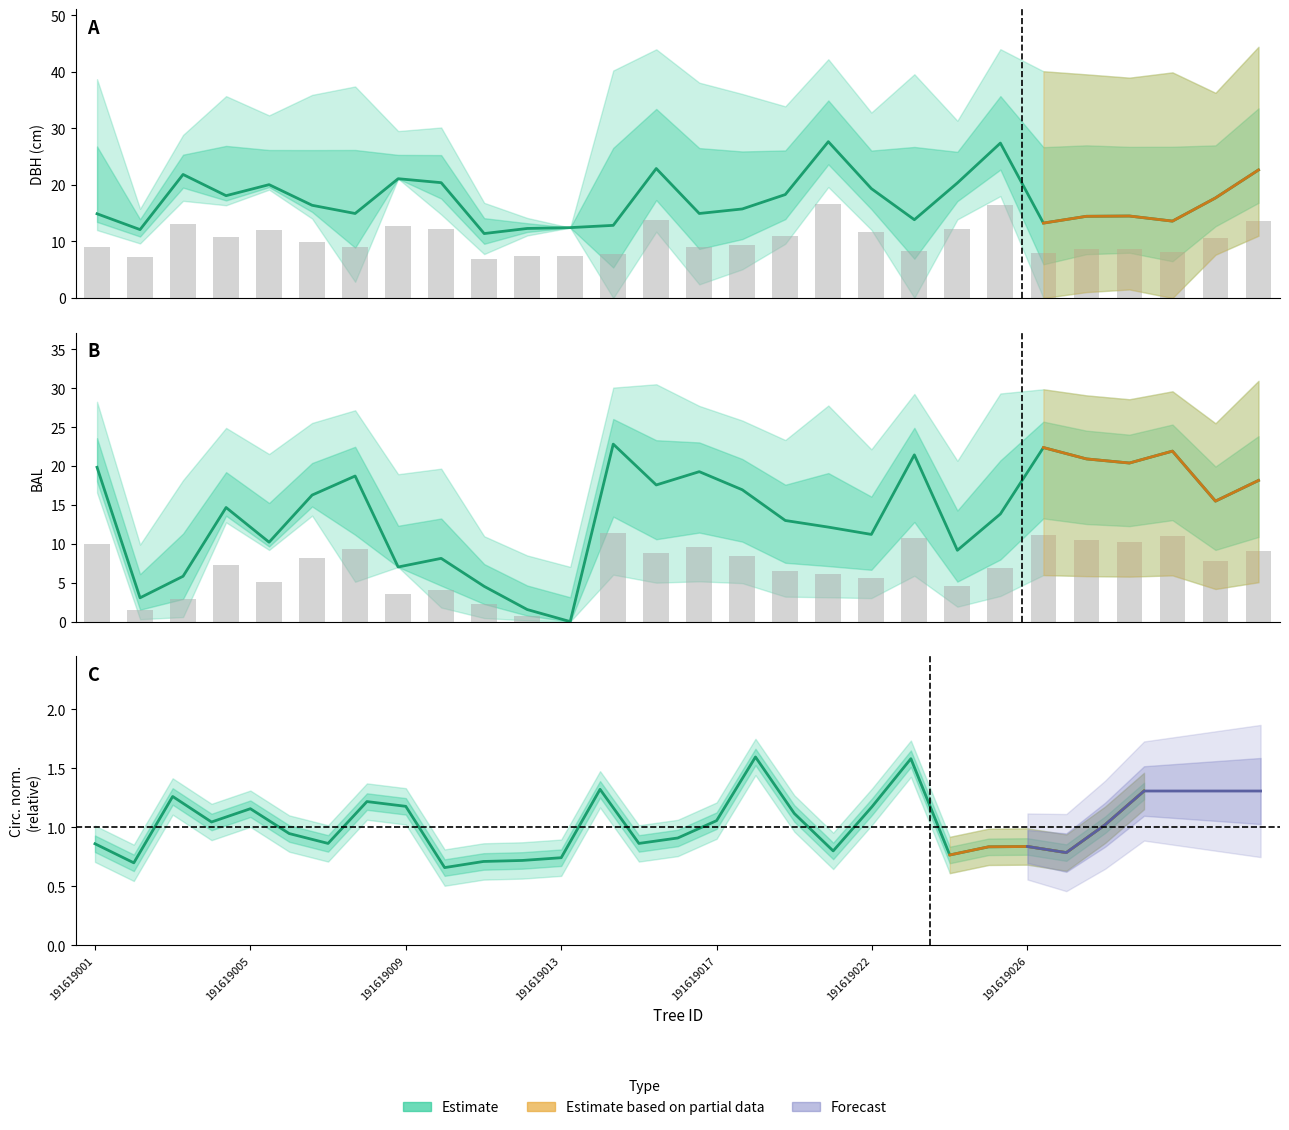

Are the bars grouped side by side (vs. stacked)?

Yes